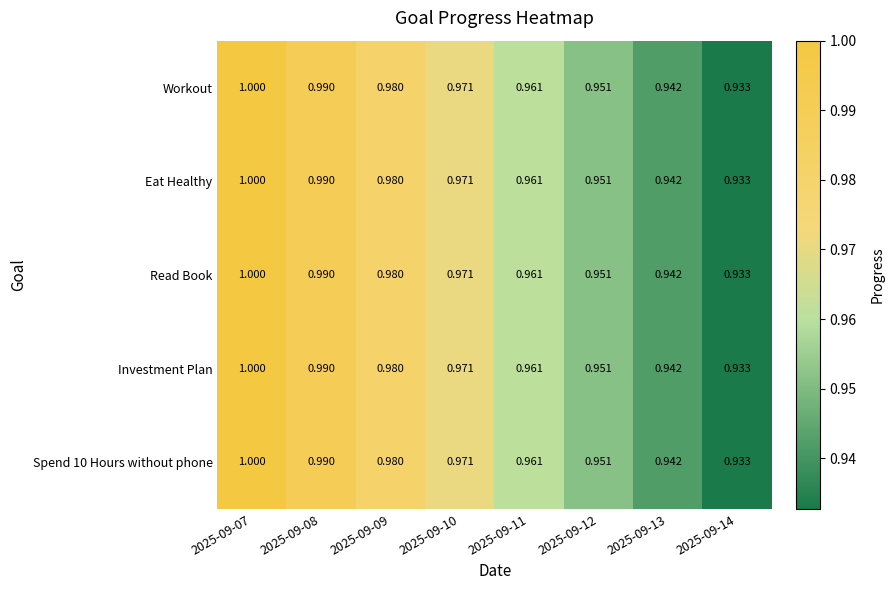

Is the value of Eat Healthy at 2025-09-08 greater than the value of Read Book at 2025-09-12?

Yes